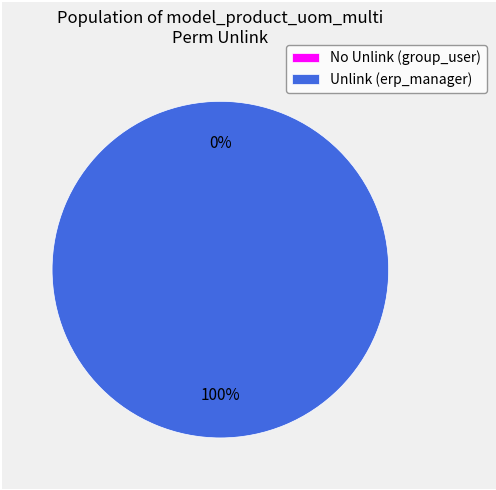

Is access_product_uom_multi_manager the majority of the pie?

Yes